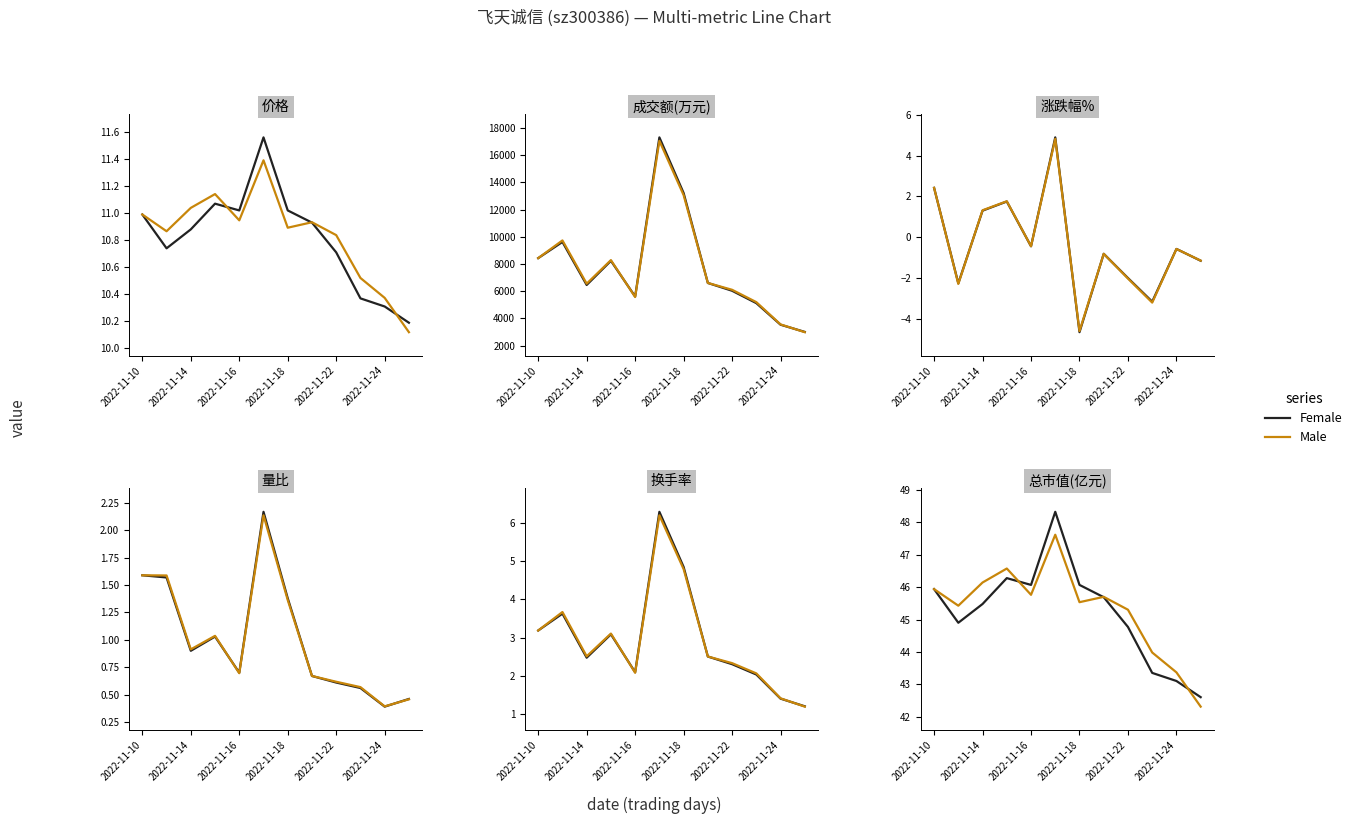

How many interior local valleys does the Female series have?

2